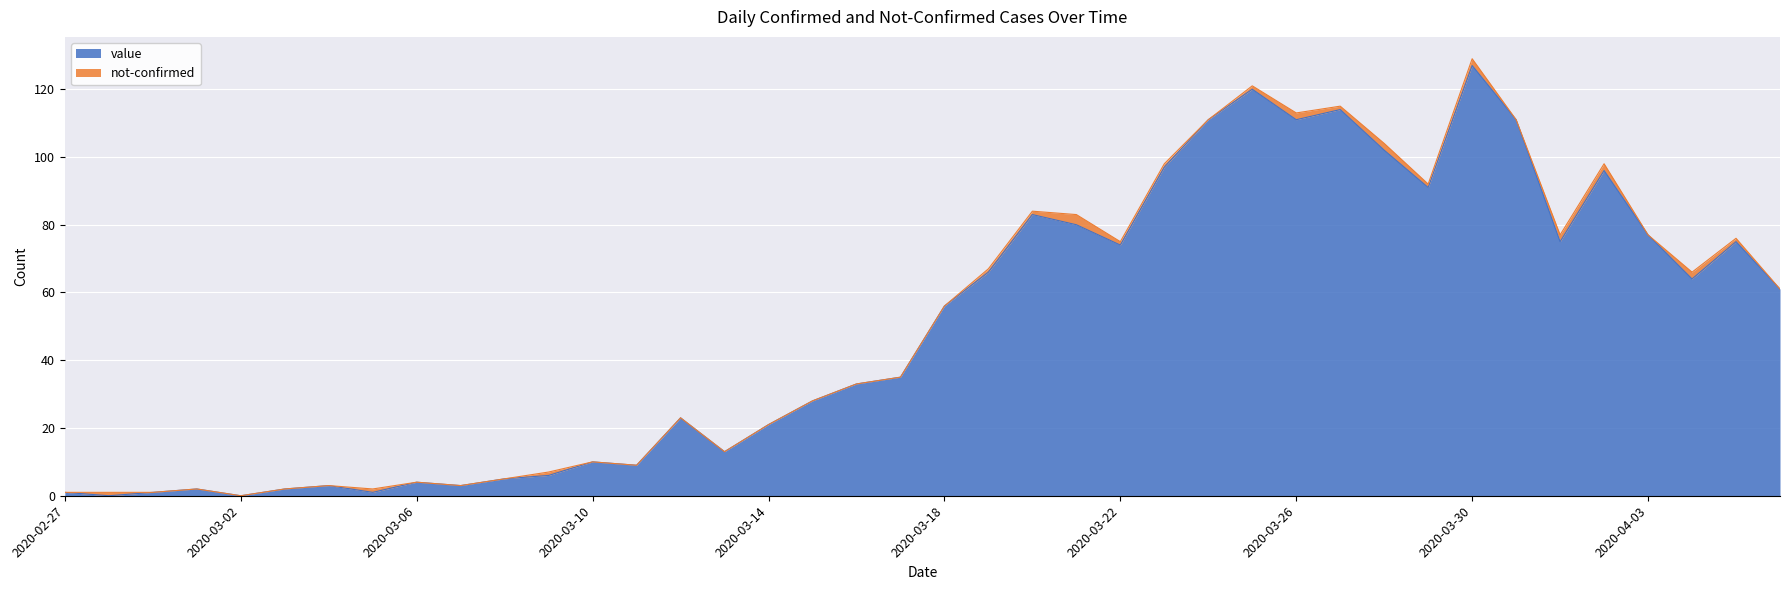

What is the ratio of the value at 2020-03-11 to the value at 2020-03-28?

0.1